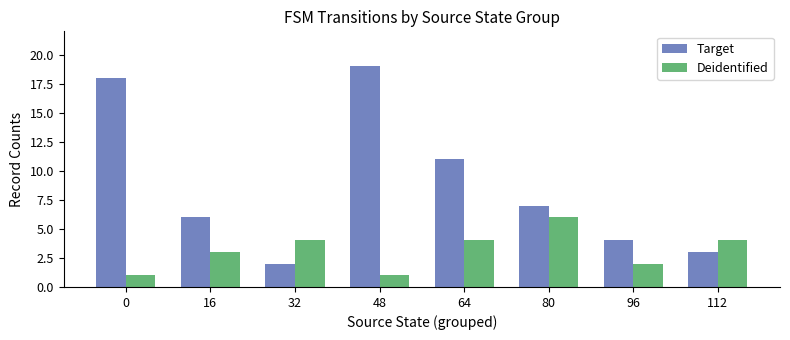

Reading right to left, what are all the values shown in this chart?

Target: 3	4	7	11	19	2	6	18
Deidentified: 4	2	6	4	1	4	3	1